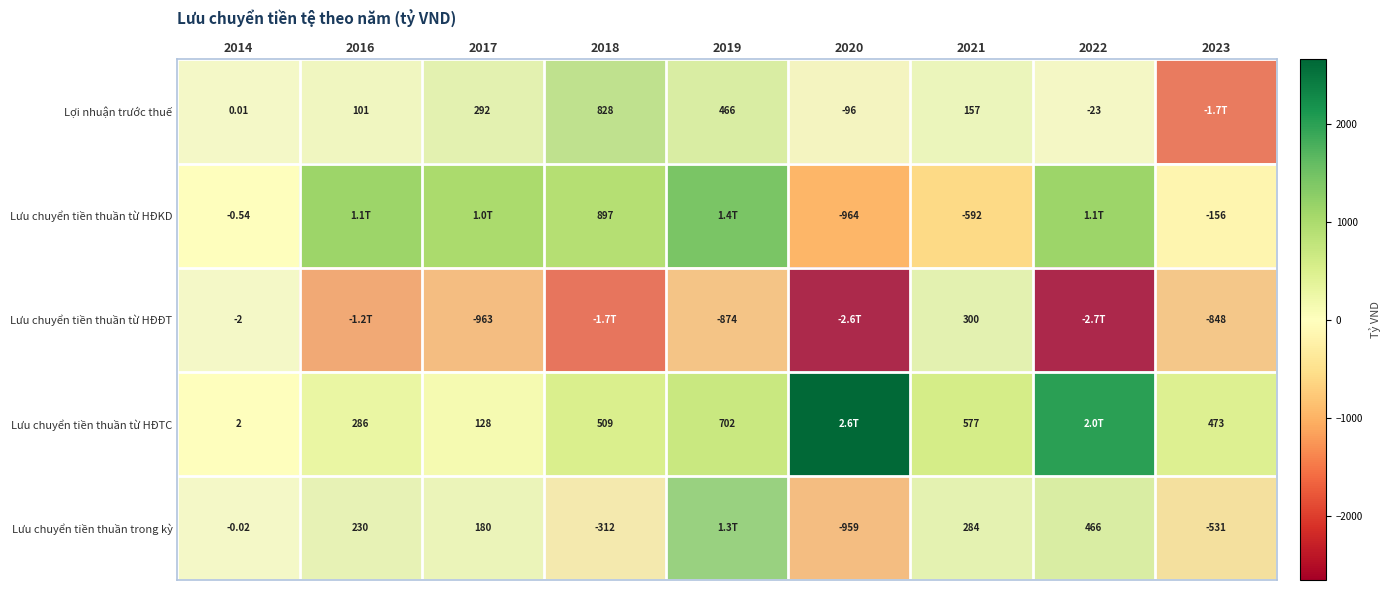

What is the sum of the Lợi nhuận trước thuế values at 2023 and 2014?

-1654.0